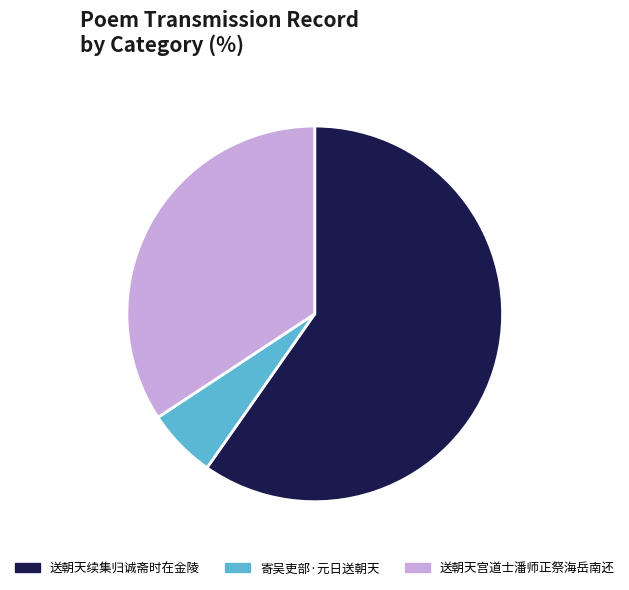

Which has a higher value, 寄吴吏部·元日送朝天 or 送朝天续集归诚斋时在金陵?

送朝天续集归诚斋时在金陵